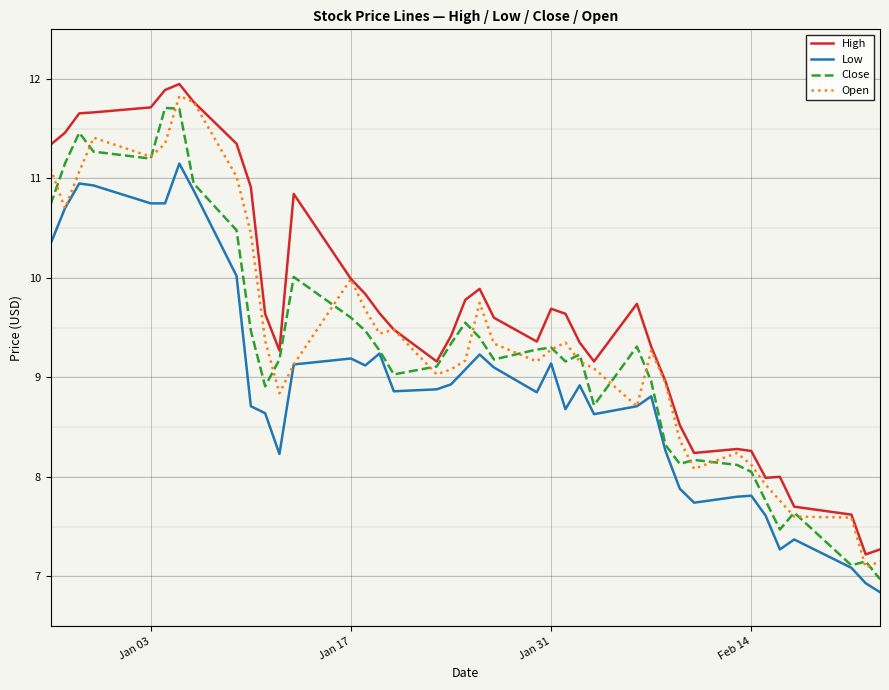

True or false: High and Low cross at least once.

False